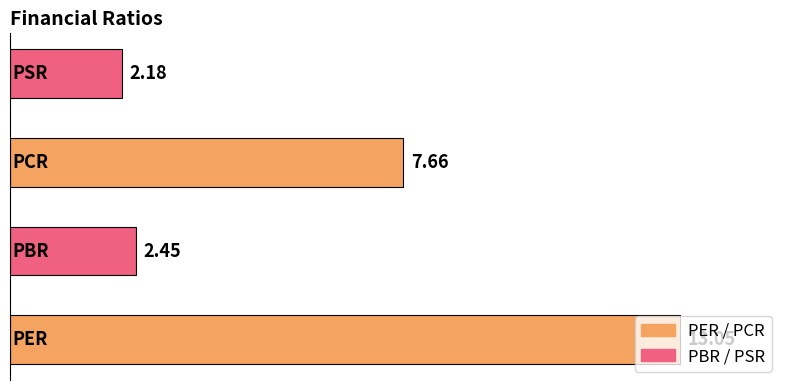

How many bars are there in total?

4